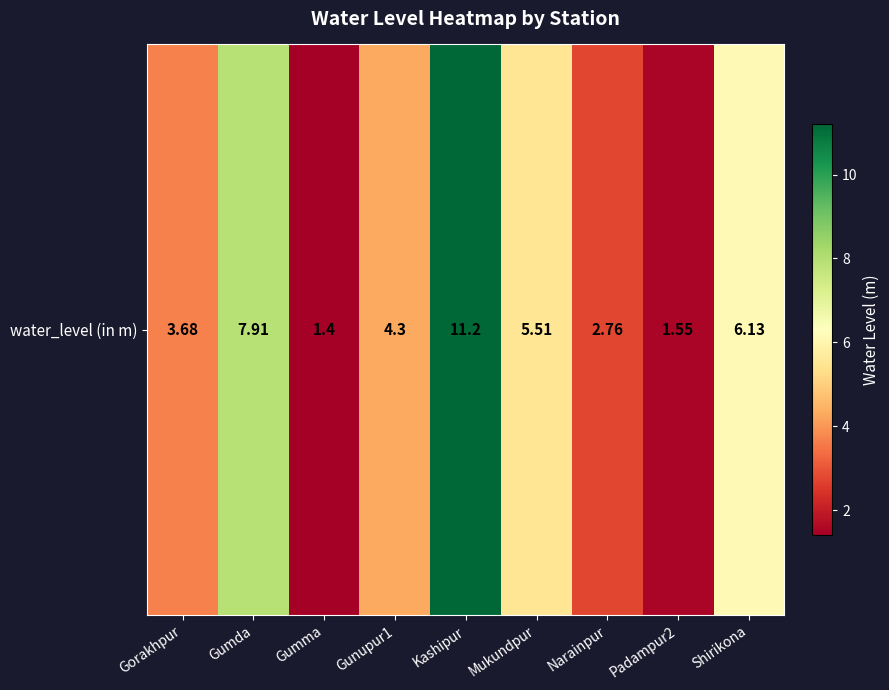

Between Kashipur and Shirikona, which is larger?

Kashipur